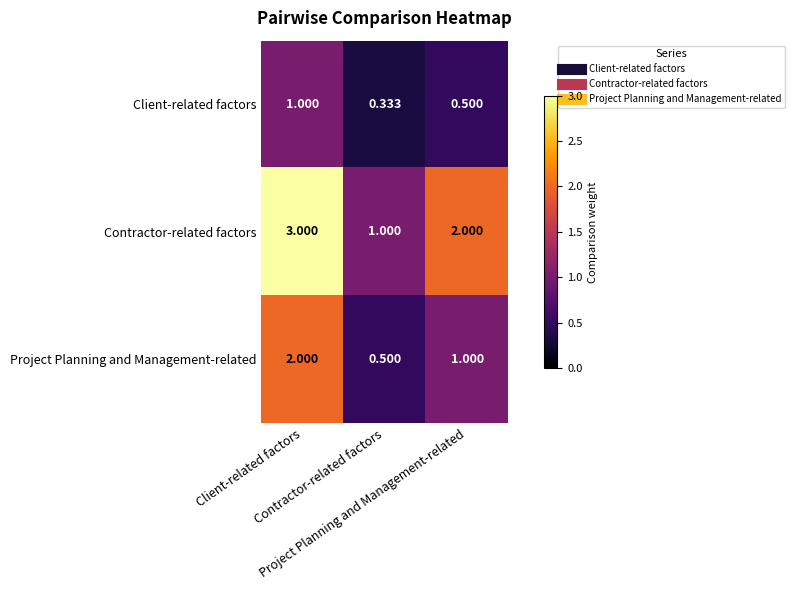

How many distinct data groups are displayed?

3